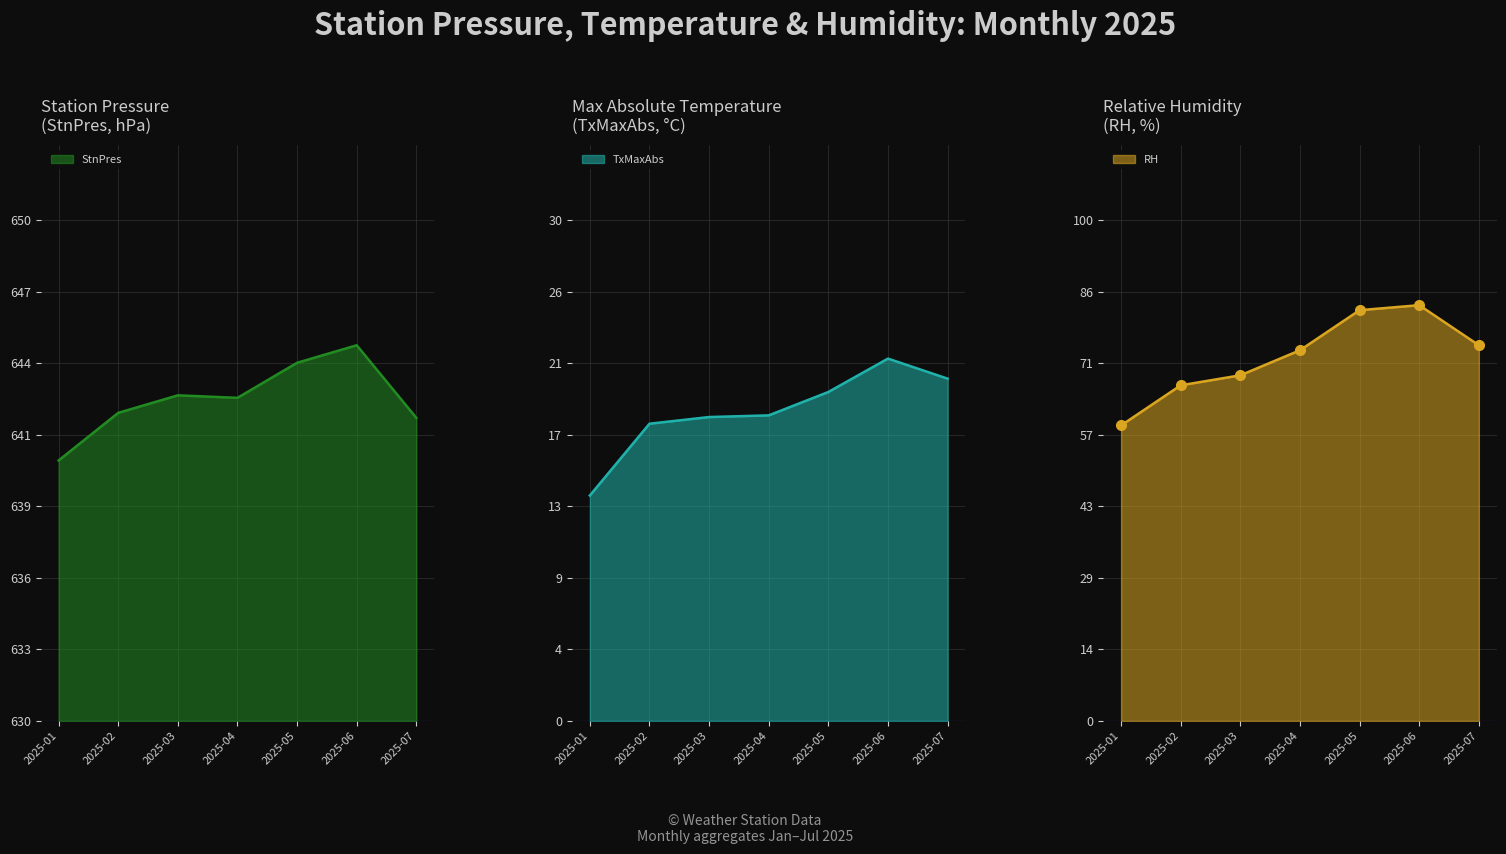

At which label does StnPres reach its minimum?

2025-01